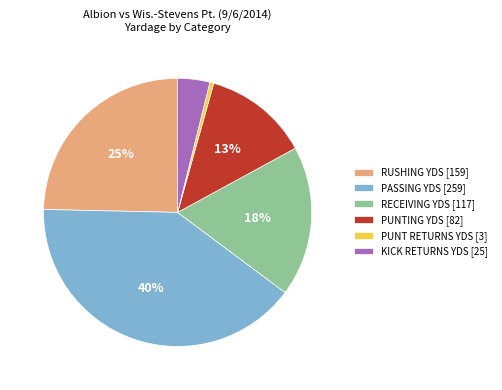

The RECEIVING YDS [117] slice represents 11% of the pie. True or false?

False